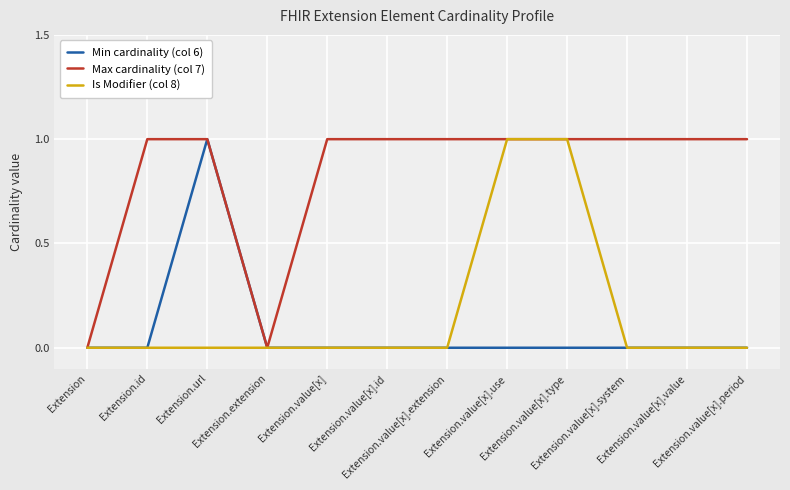

What position from the right is Extension.value[x].period?

1